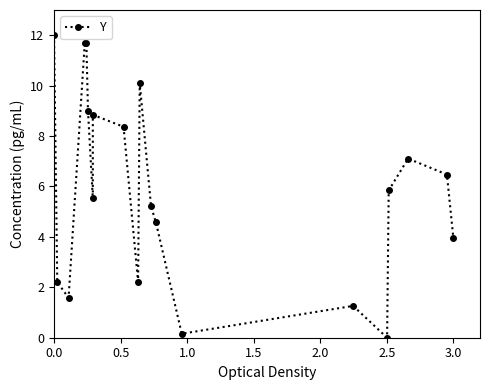

Is it true that the value at 1.0 is 2.4?

False